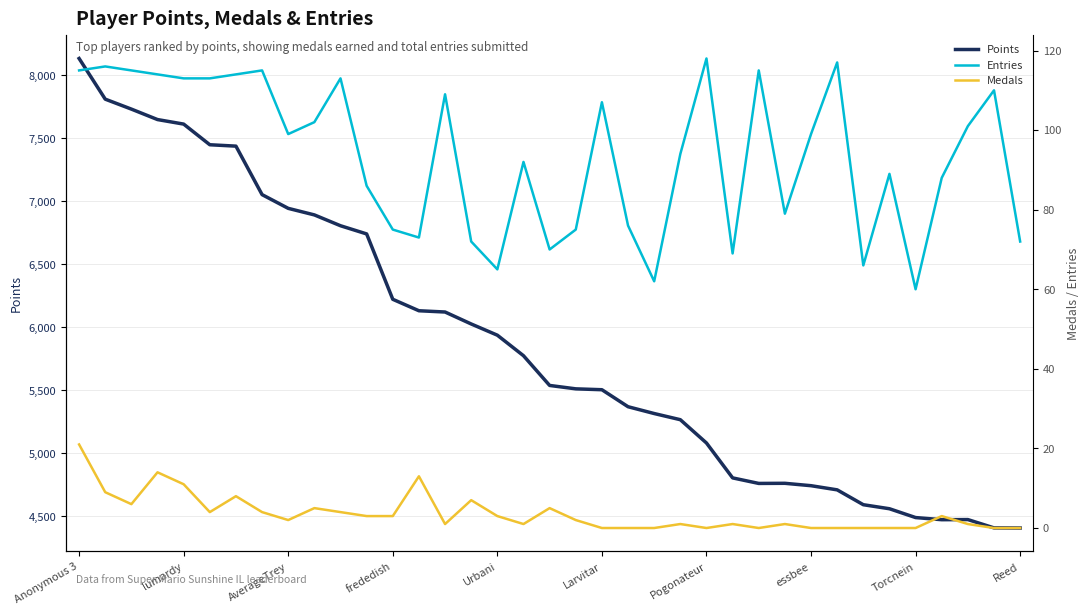

At which label is Points closest to 6270?

frededish